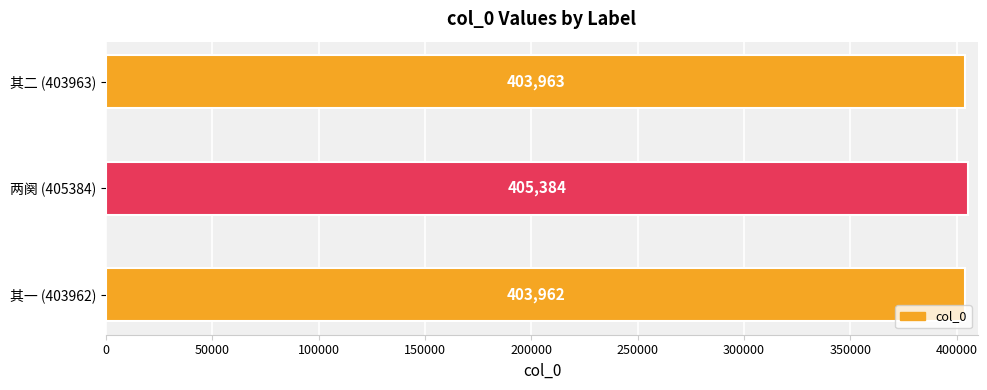

What is the maximum value shown in the chart?

405384